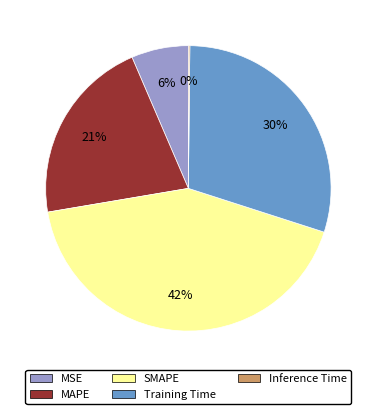

To the nearest percent, what is the difference between the SMAPE and MSE slice percentages?

36%